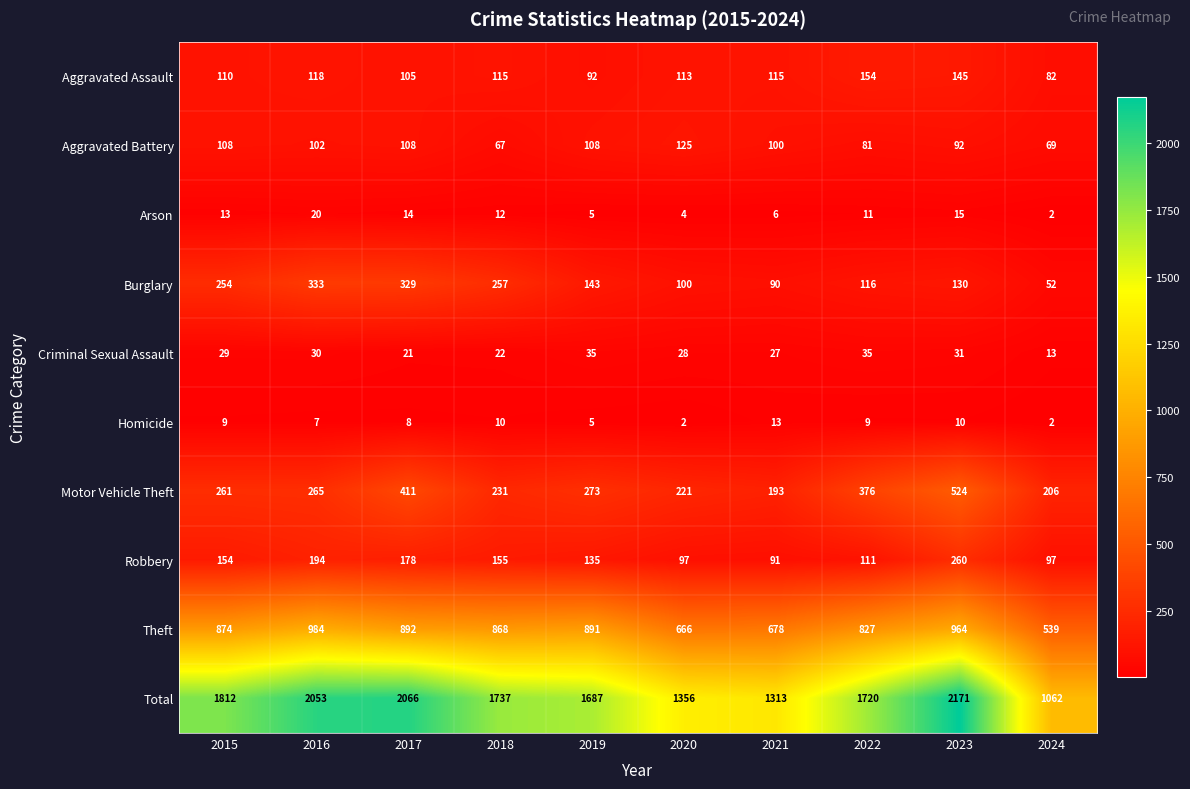

The value of Arson at 2015 is 5. True or false?

False